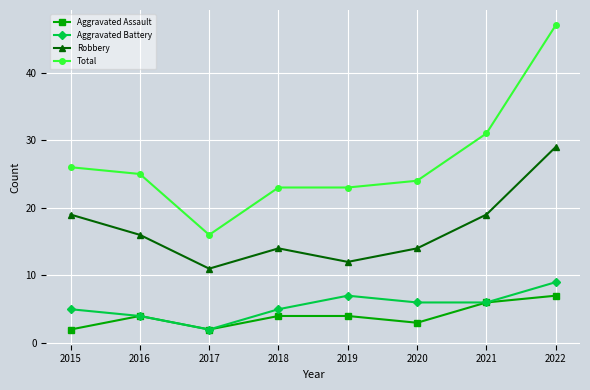

What is the spread (max minus min) of values at 2022?

40